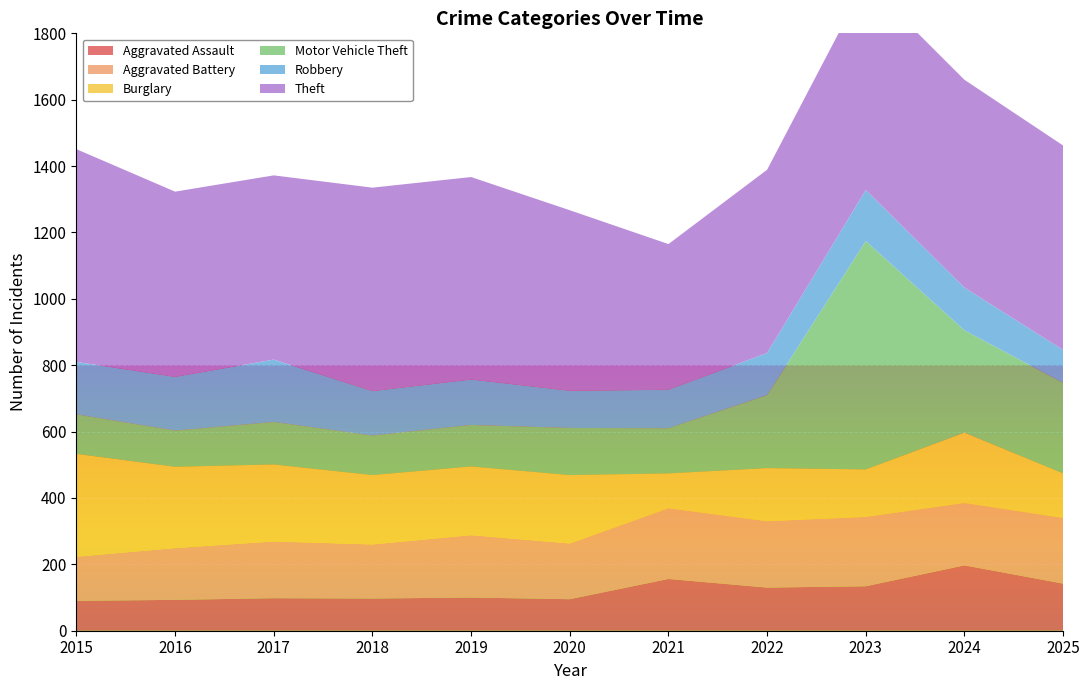

Reading right to left, list all the values displayed in this chart.

Aggravated Assault: 2025=142	2024=197	2023=134	2022=130	2021=156	2020=95	2019=100	2018=97	2017=98	2016=93	2015=90
Aggravated Battery: 2025=198	2024=188	2023=209	2022=200	2021=213	2020=168	2019=188	2018=163	2017=171	2016=156	2015=133
Burglary: 2025=134	2024=212	2023=143	2022=160	2021=105	2020=206	2019=207	2018=209	2017=232	2016=245	2015=310
Motor Vehicle Theft: 2025=273	2024=308	2023=688	2022=220	2021=136	2020=142	2019=125	2018=119	2017=128	2016=109	2015=119
Robbery: 2025=99	2024=129	2023=154	2022=127	2021=116	2020=112	2019=137	2018=134	2017=188	2016=162	2015=158
Theft: 2025=616	2024=626	2023=629	2022=552	2021=439	2020=544	2019=610	2018=613	2017=555	2016=558	2015=641